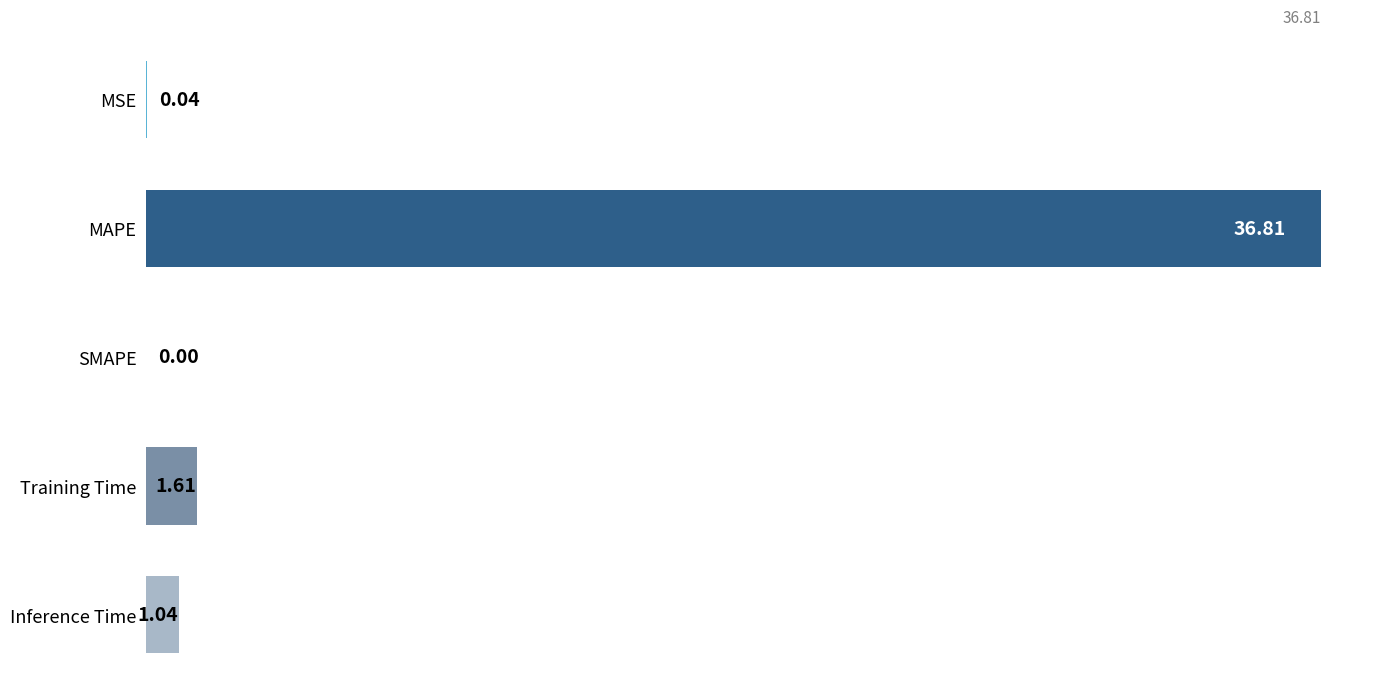

Where is the data nearest to the value 18?

Training Time